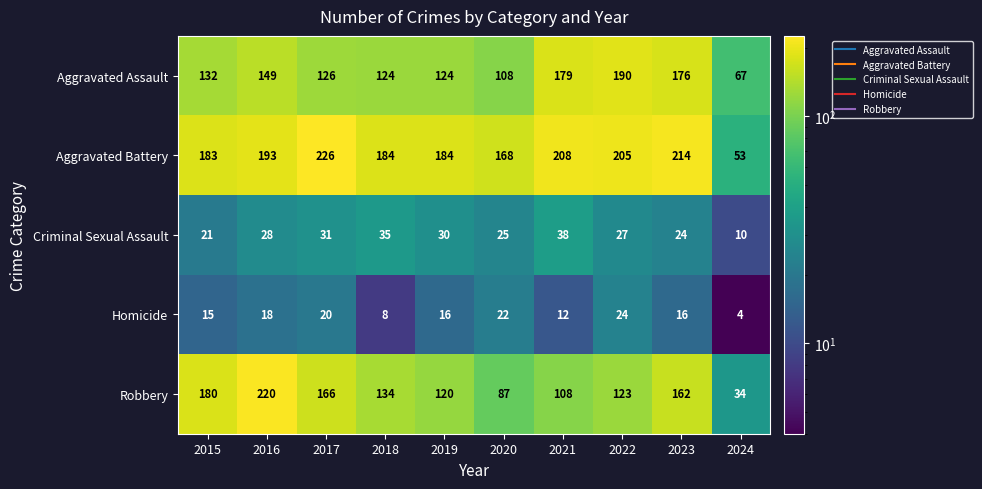

At which label does Aggravated Battery reach its peak?

2017